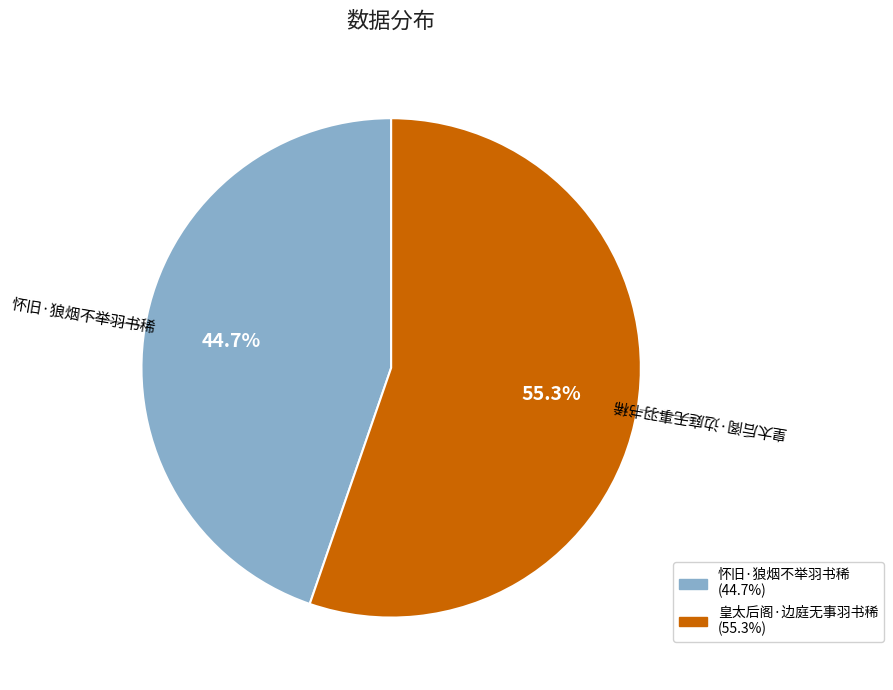

Which category has the biggest portion of the pie?

皇太后阁·边庭无事羽书稀